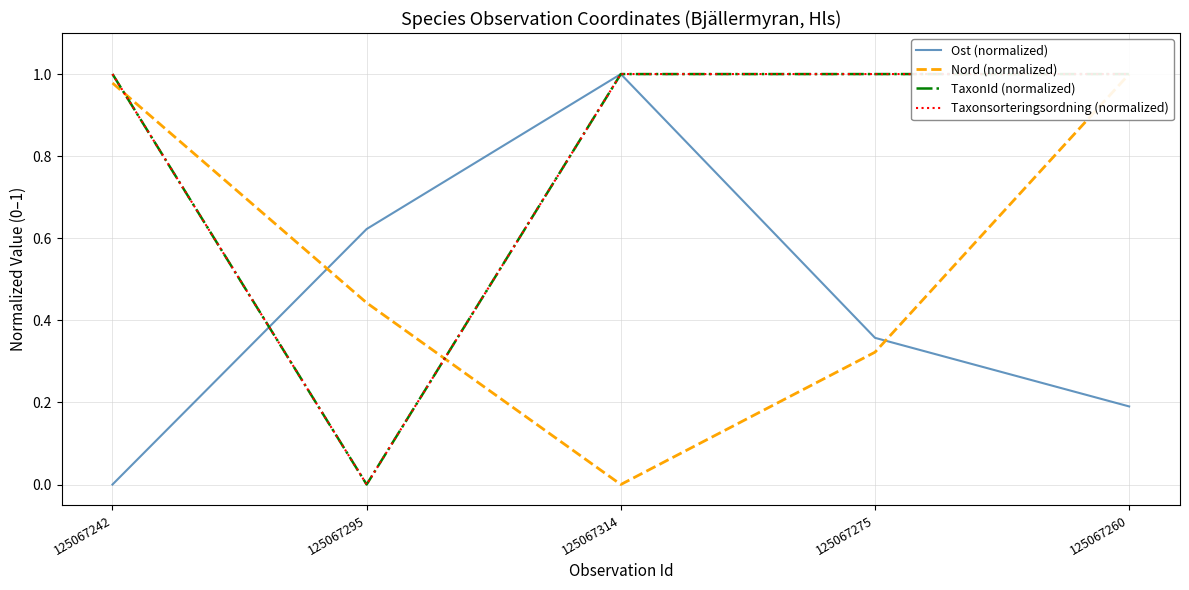

Does the chart have visible grid lines?

Yes